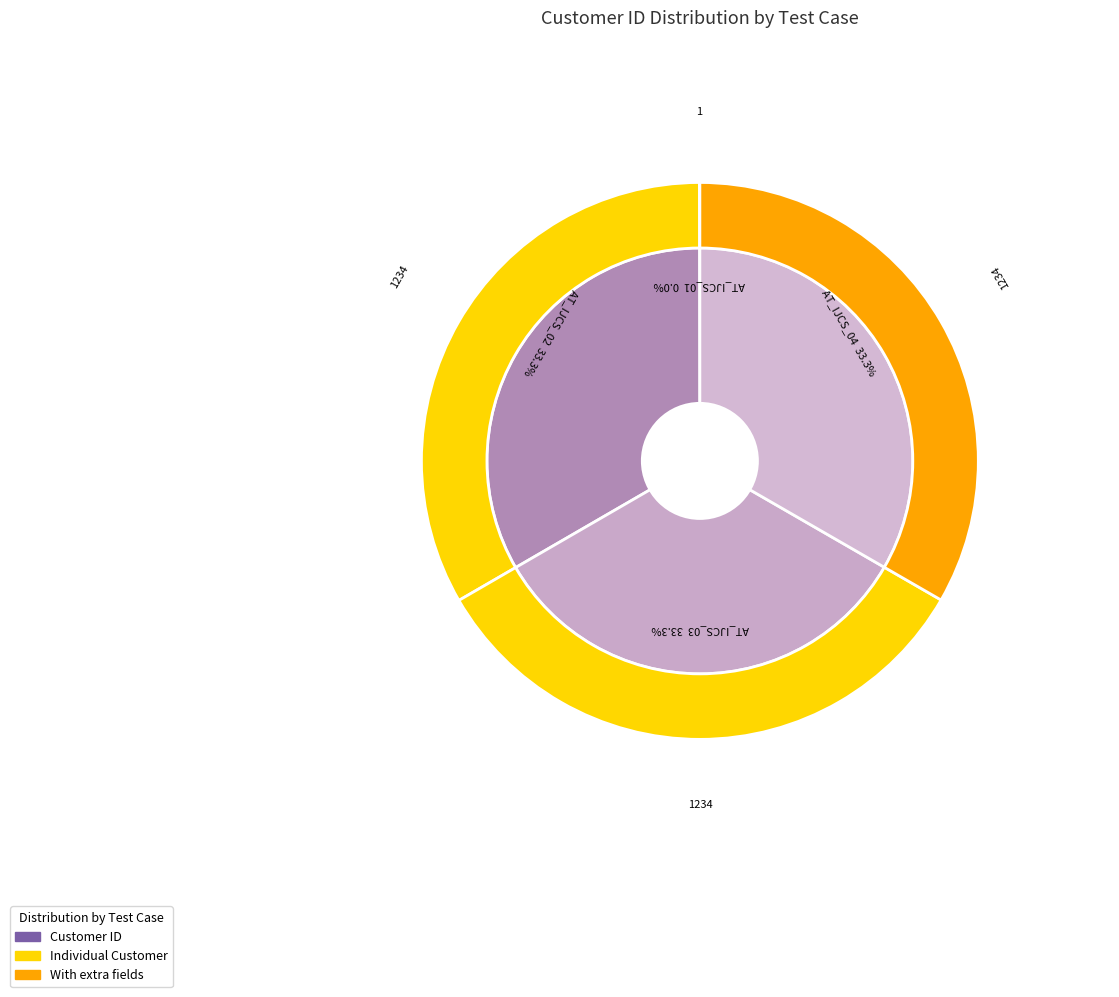

Is there any slice that represents more than half of the pie?

No